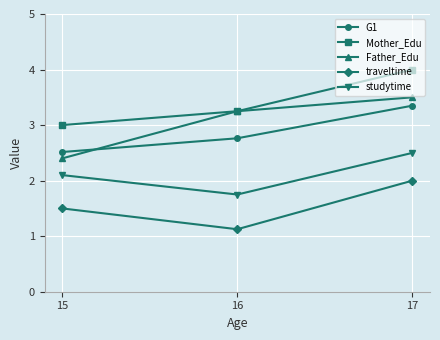

How many data points in Mother_Edu are above 3?

2